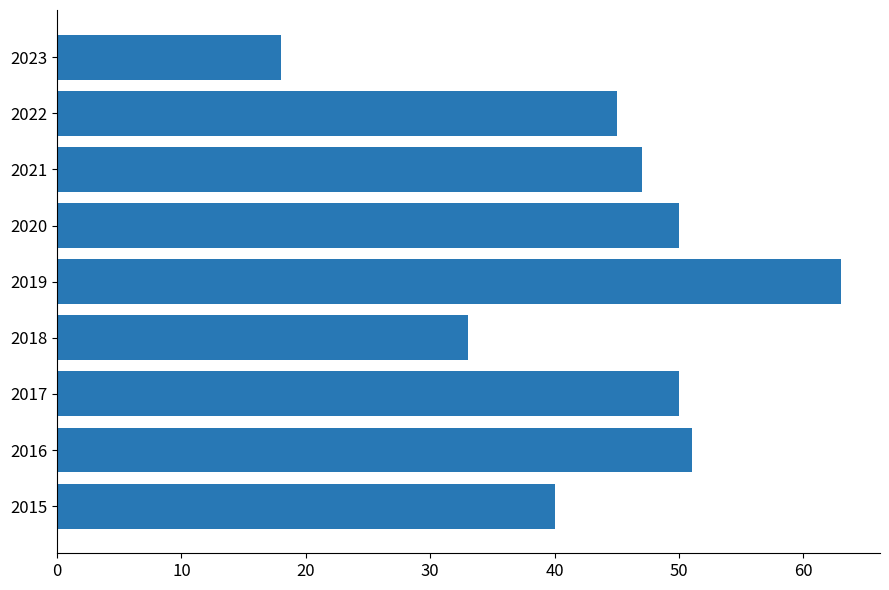

Reading bottom to top, list all the values displayed in this chart.

40	51	50	33	63	50	47	45	18